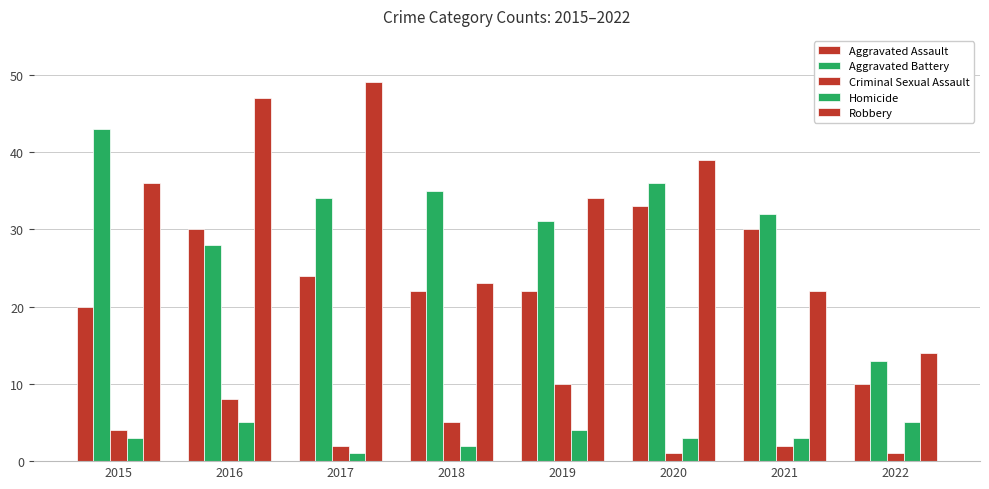

Does the chart contain stacked bars?

No